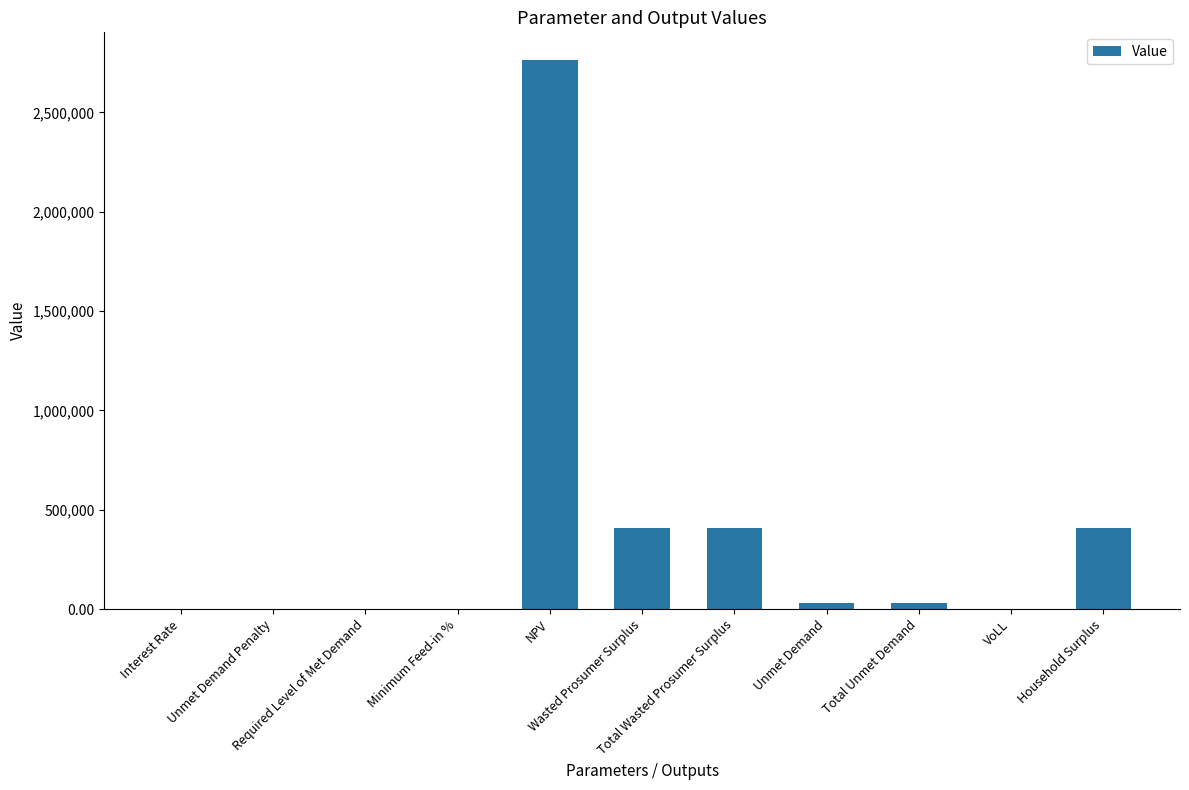

Count the number of categories in the chart.

11